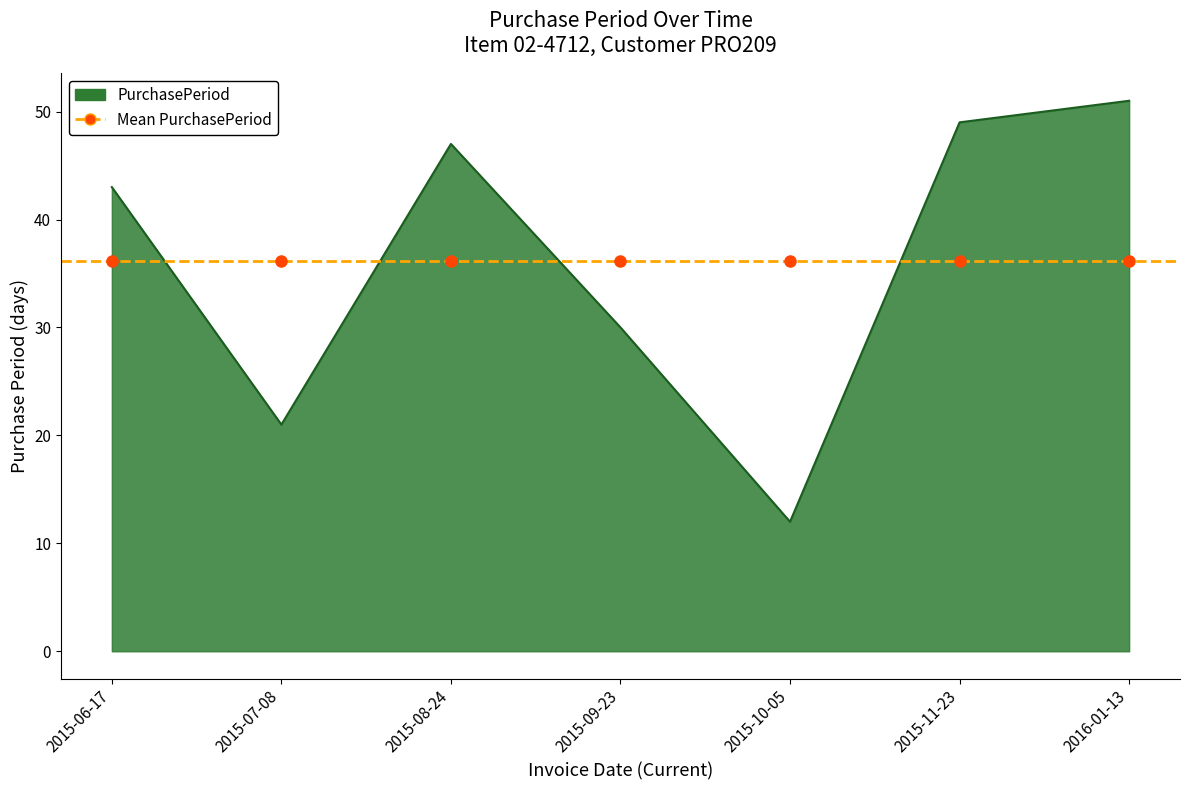

Reading left to right, list all the values displayed in this chart.

43	21	47	30	12	49	51